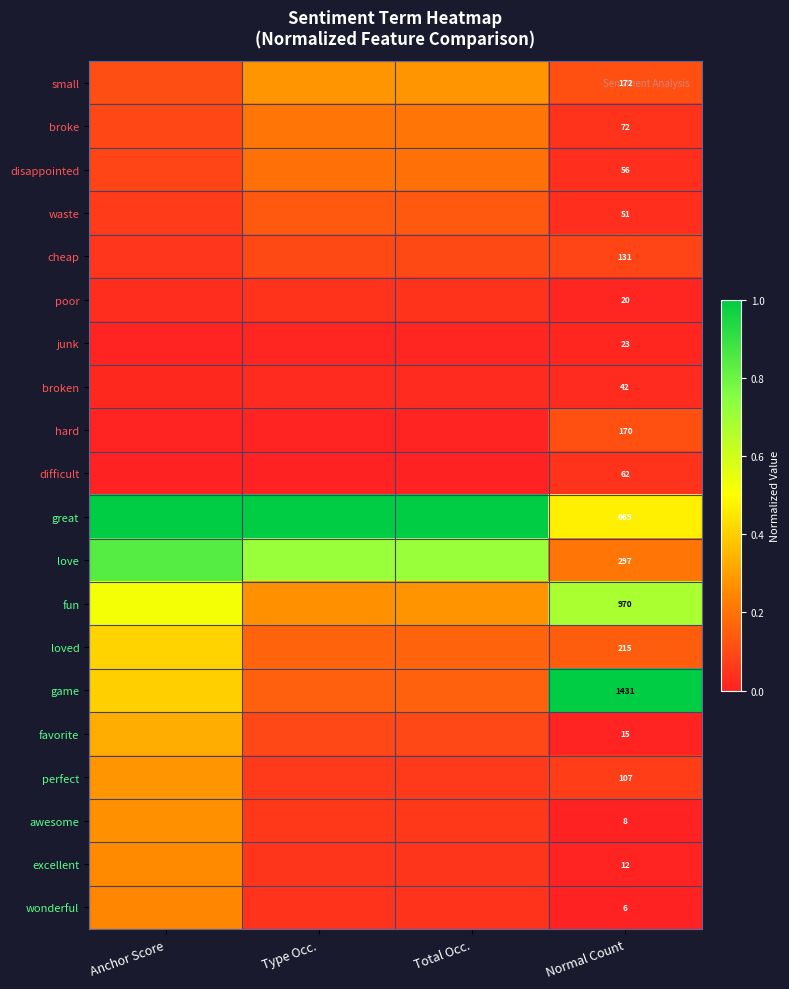

What is the difference between the second highest and second lowest values in the game series?

0.2